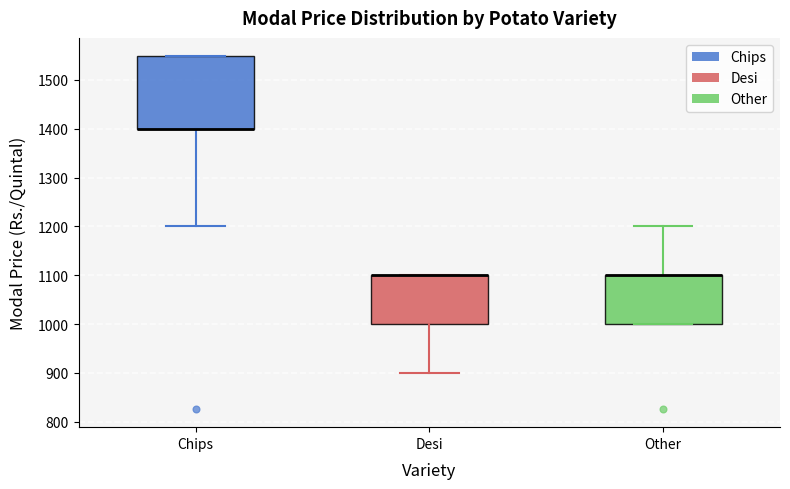

Reading left to right, transcribe this box plot: for each box, give where its median line is, the range the box spans, and where its two whiskers end, as read against the y-axis. The values are not printed on the chart, so give them approximately, as read against the axis.

Chips: median 1400 (drawn on the box's lower edge), box 1400 to 1550, whiskers 1200 to 1550
Desi: median 1100 (drawn on the box's upper edge), box 1000 to 1100, whiskers 900 to 1100
Other: median 1100 (drawn on the box's upper edge), box 1000 to 1100, whiskers 1000 to 1200